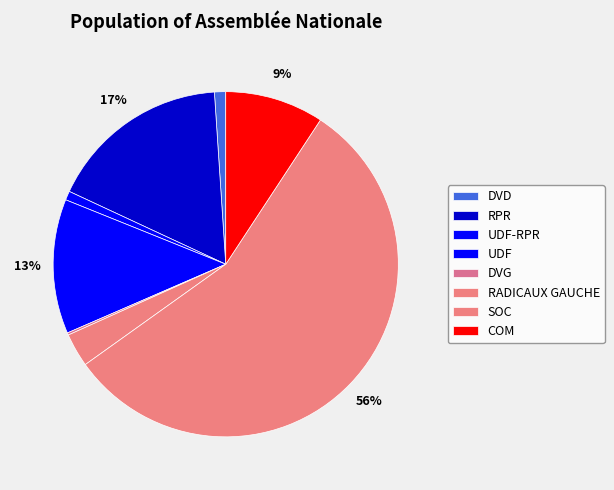

The DVD slice represents 1% of the pie. True or false?

True